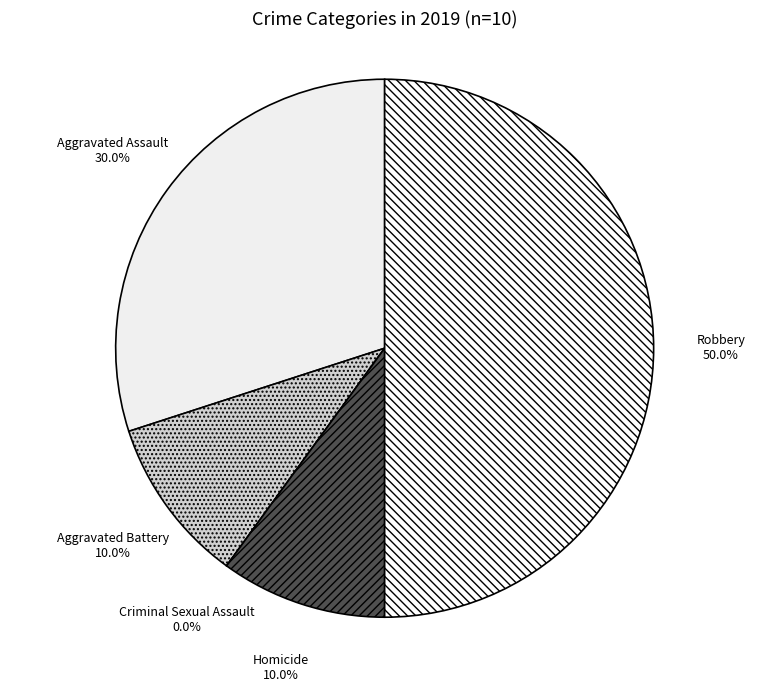

Count the number of slices in the pie.

5